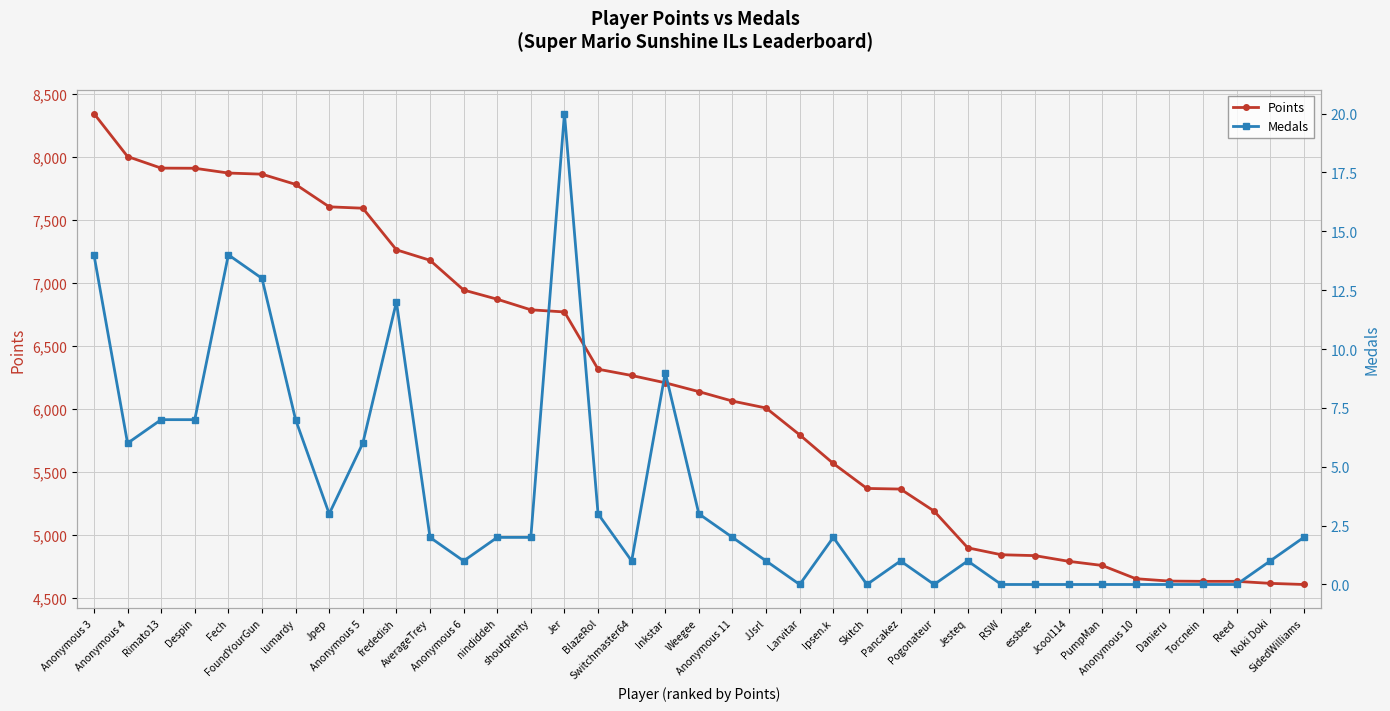

The value of Points at Anonymous 5 is 7590. True or false?

True